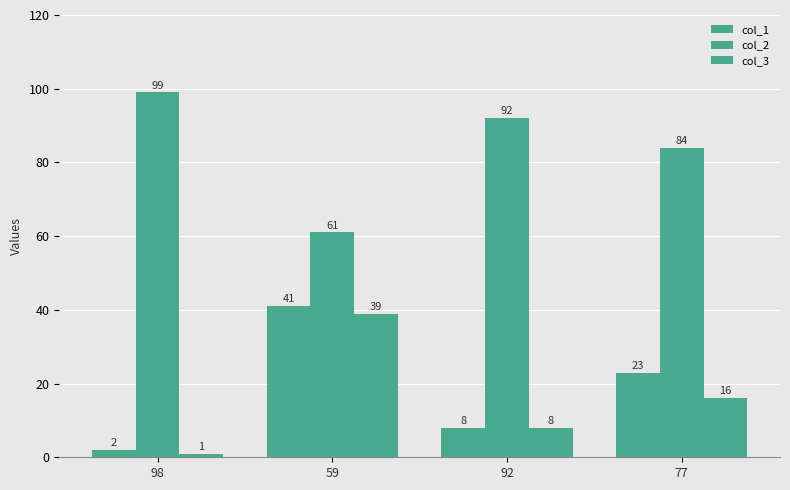

Are the bars grouped side by side (vs. stacked)?

Yes